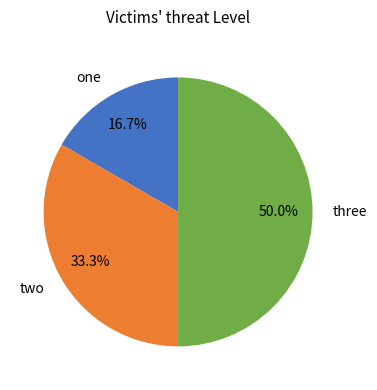

Rank the categories by value from highest to lowest.

three, two, one